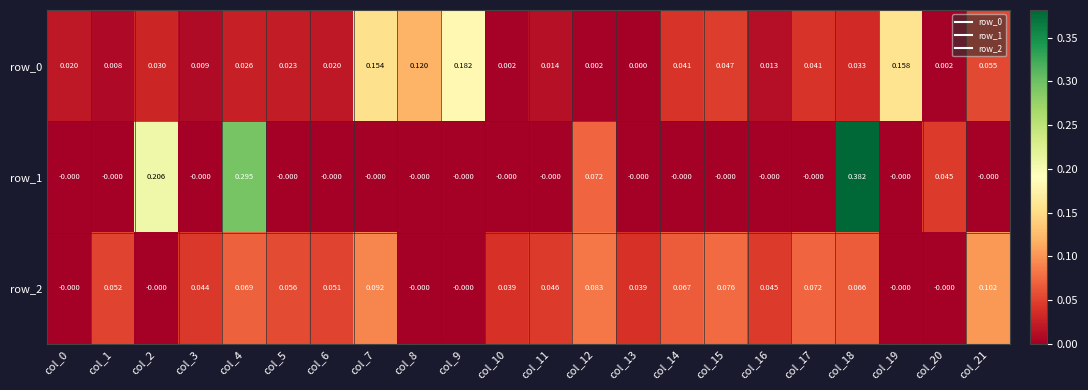

Is the value of row_1 at col_19 greater than the value of row_0 at col_20?

No